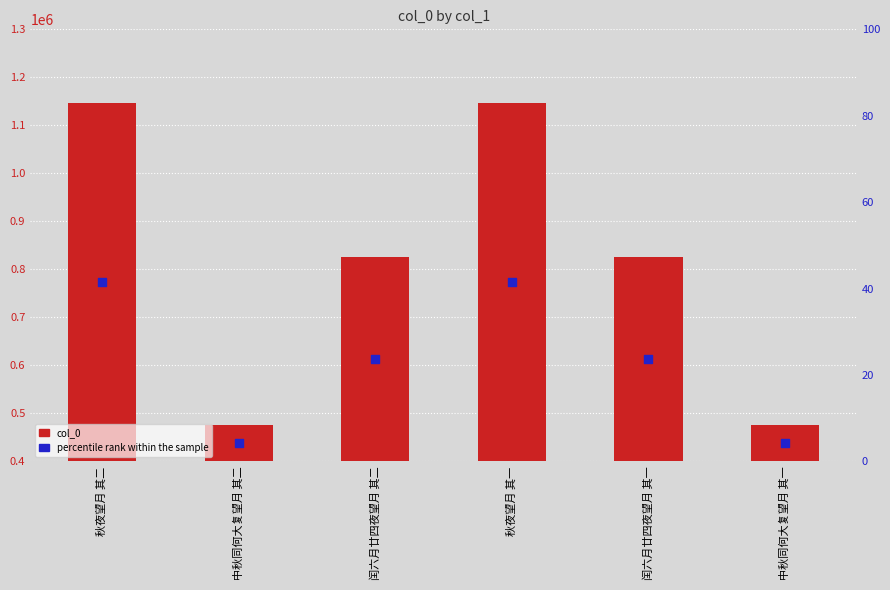

Which series has the widest spread of Y values?

col_0